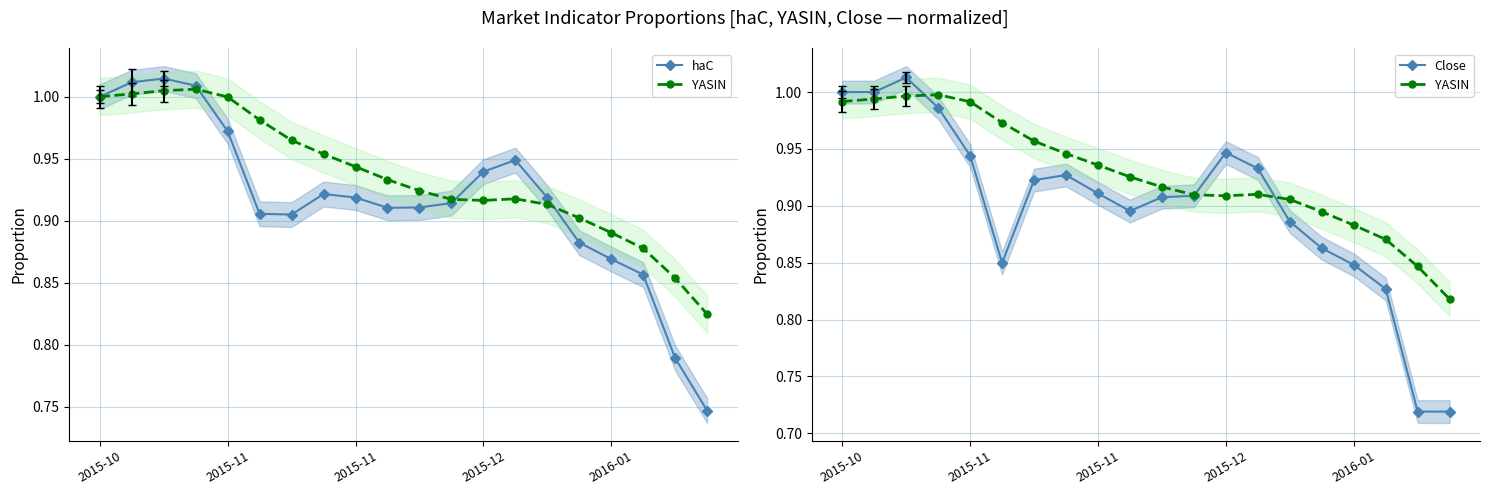

Where is YASIN nearest to the value 0?

19